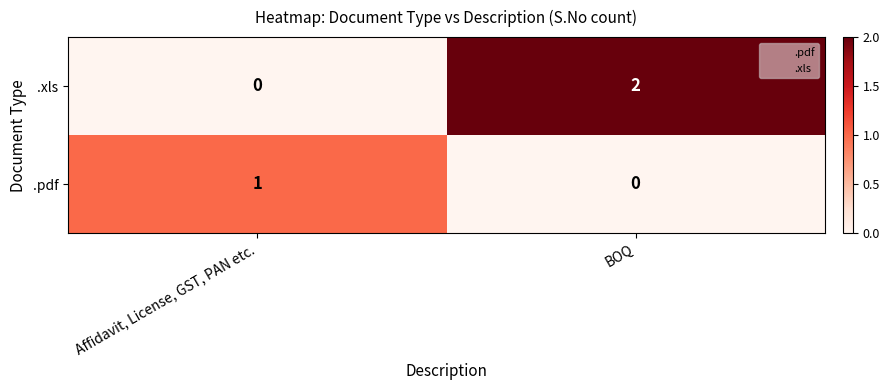

At which label is .pdf closest to 0?

BOQ